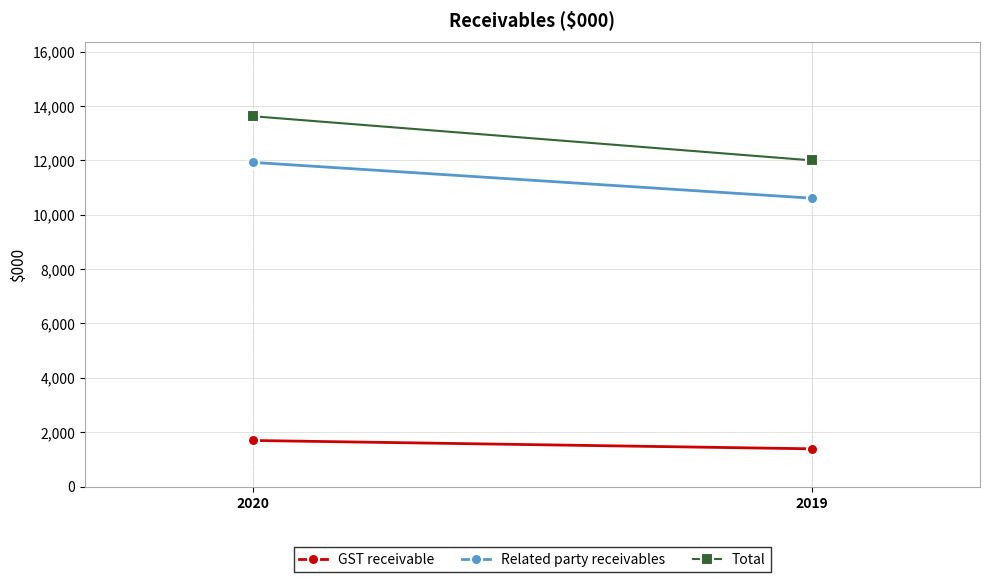

How many Total values are between 11999 and 13624?

2